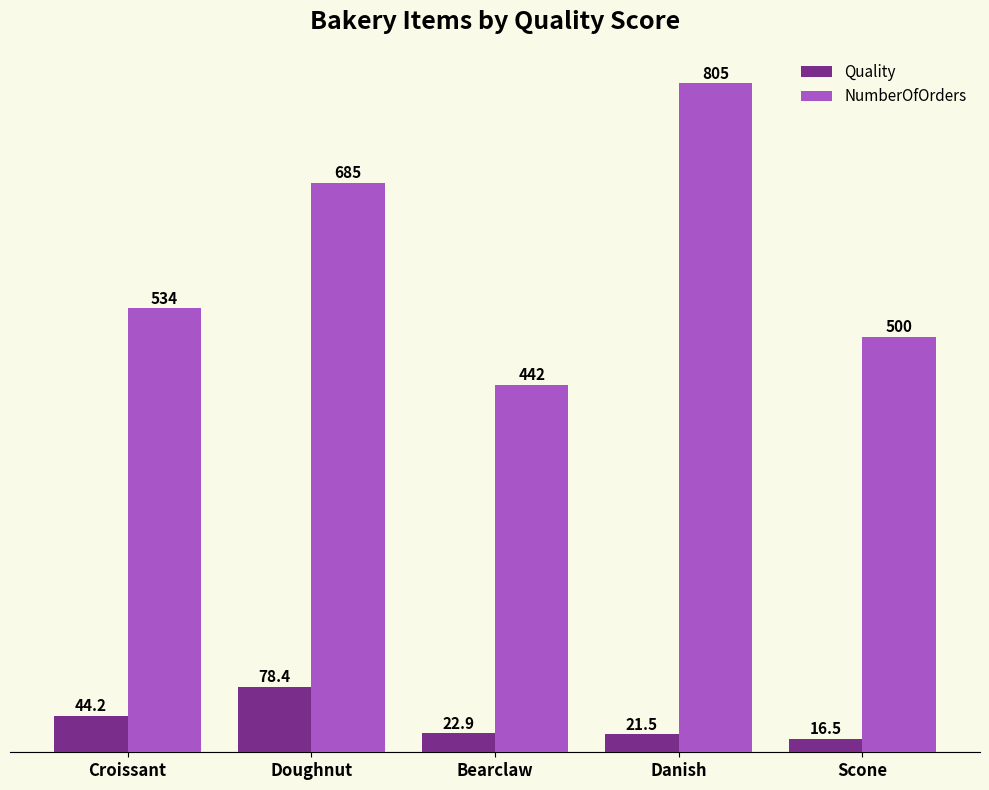

What is the average value of the NumberOfOrders series?

593.2